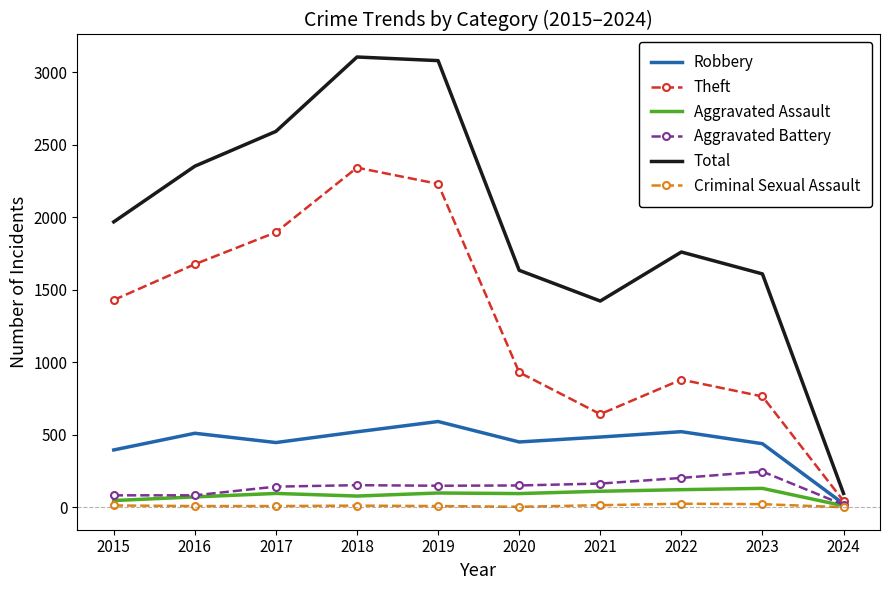

What is the approximate value of Theft at 2018, to the nearest 10?

2340